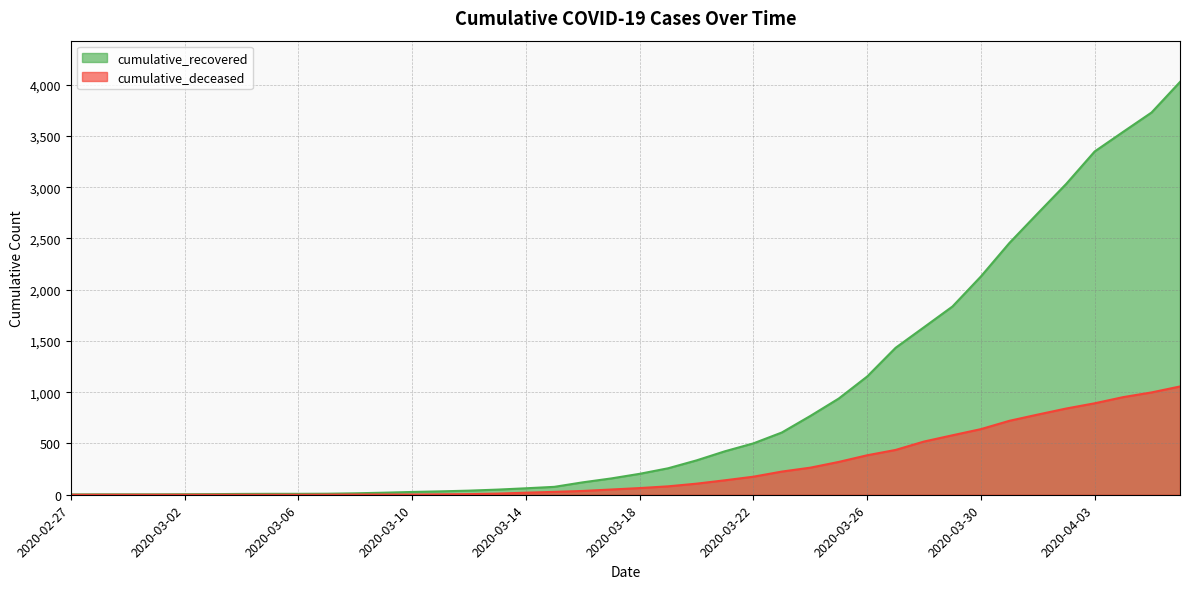

Rank the series by their average value, from highest to lowest.

cumulative_recovered, cumulative_deceased